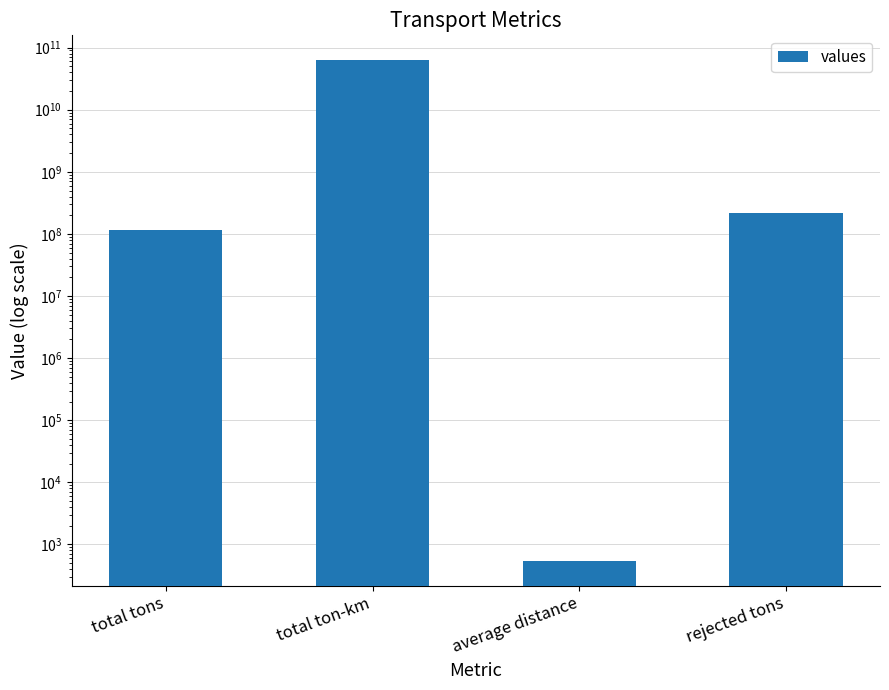

What is the smallest value displayed?

547.6